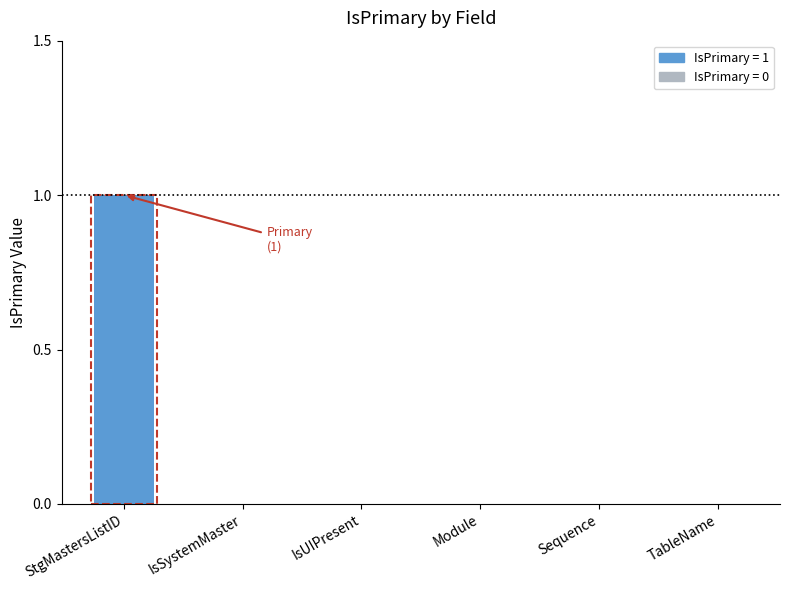

Are the bars grouped side by side (vs. stacked)?

No